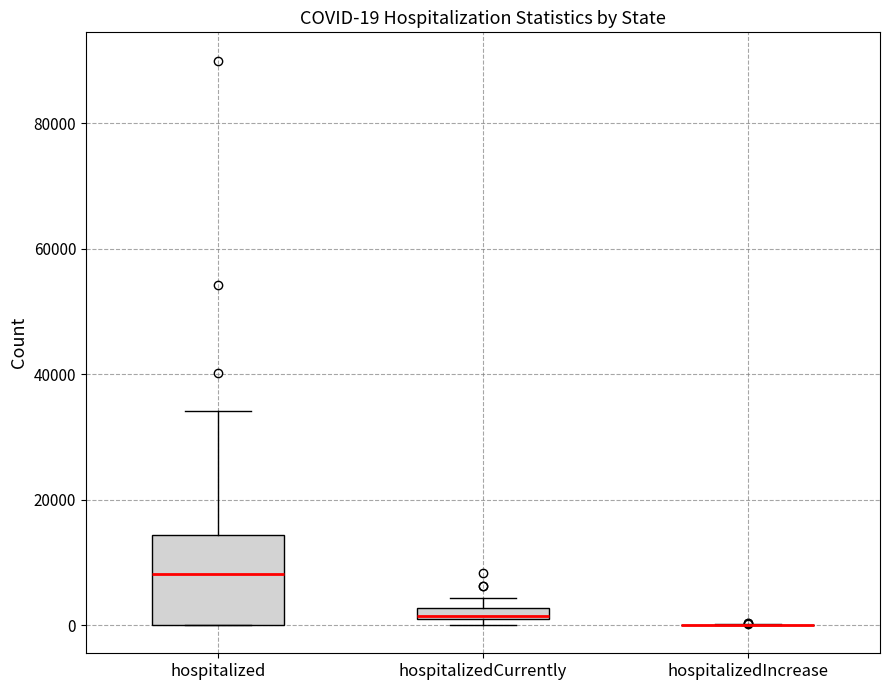

Comparing the boxes themselves (not the whiskers), which one is the tallest?

hospitalized